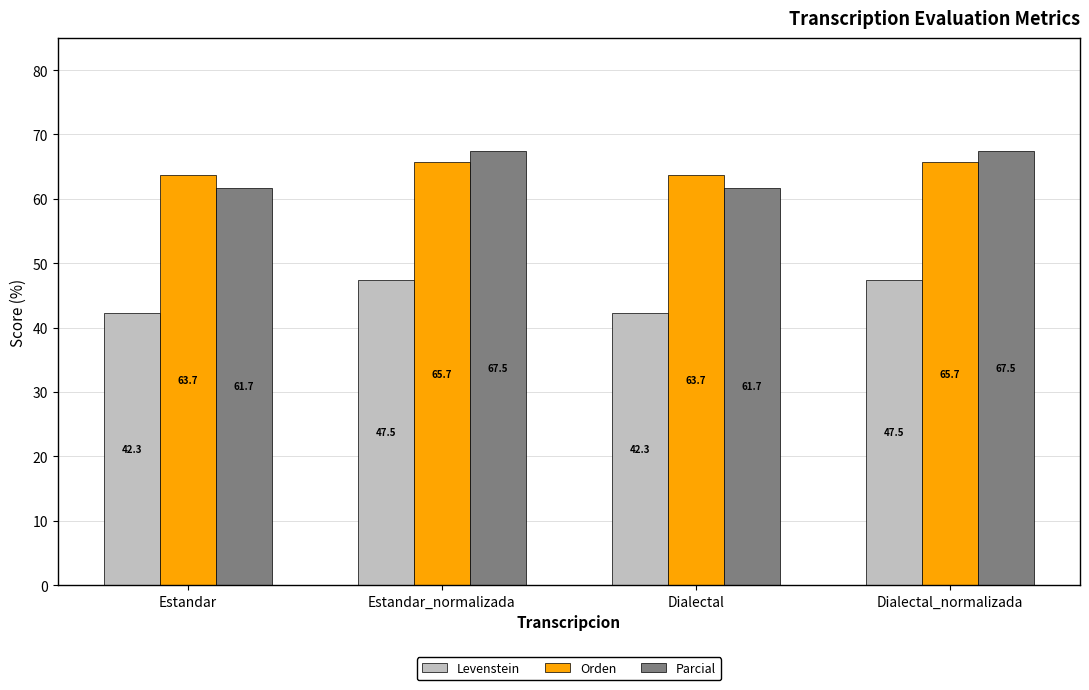

What is the highest value of the Levenstein series?

47.5